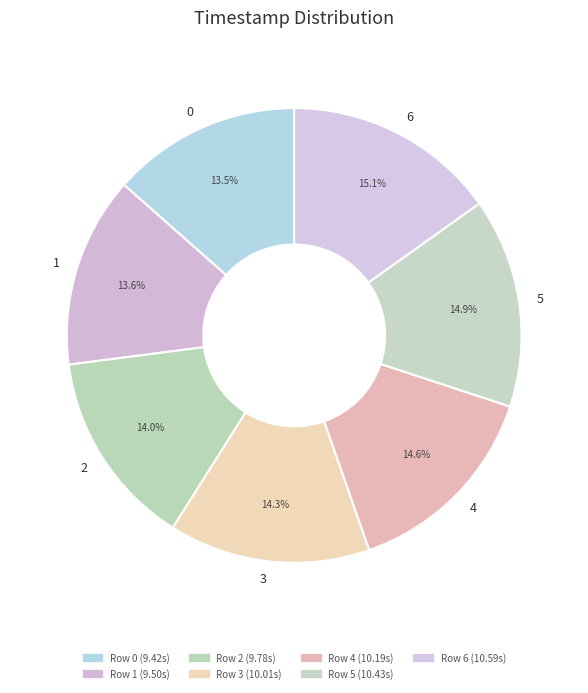

To the nearest percent, what is the difference between the largest and smallest slice percentages?

2%